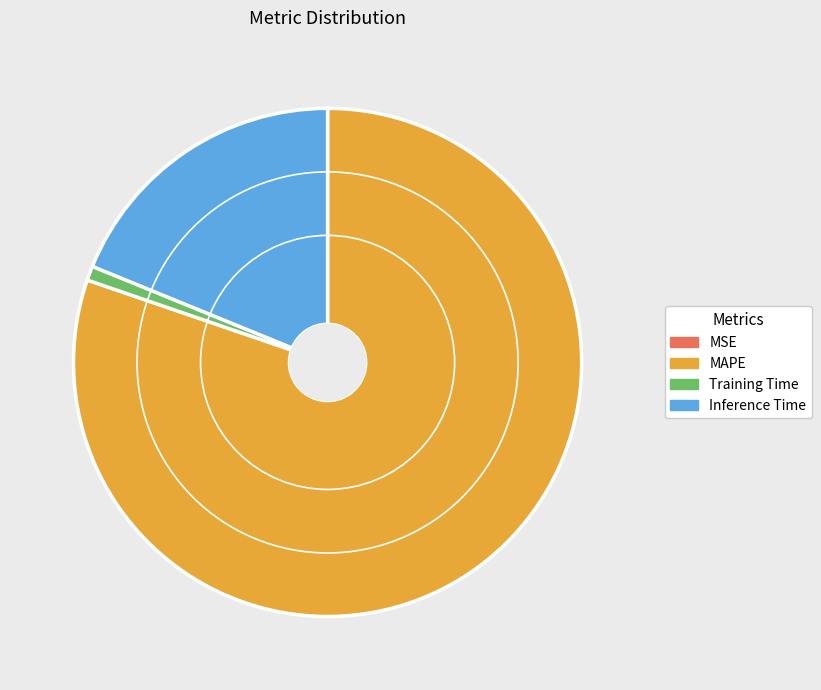

Which has a higher value, Inference Time or MAPE?

MAPE